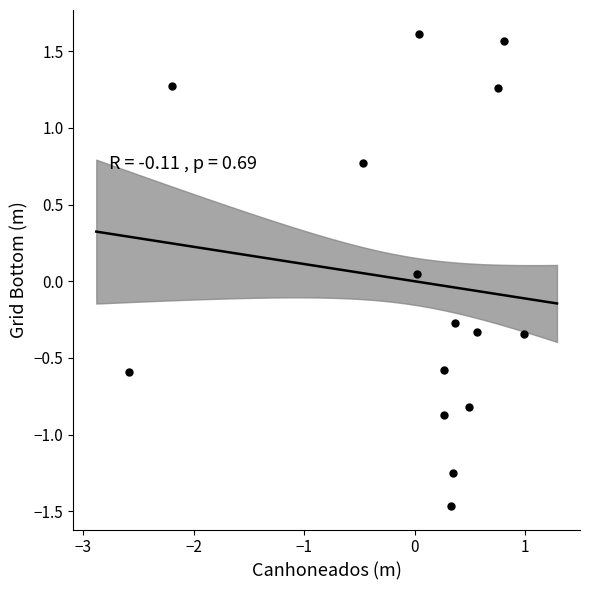

What is the range of X values (max minus min)?

3.6